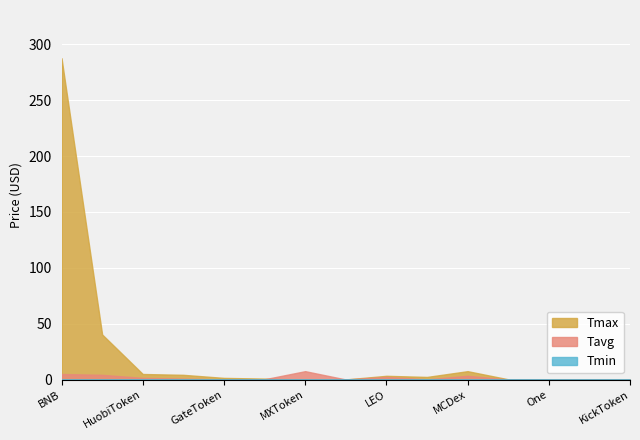

What is the average value of the Tmin series?

0.1